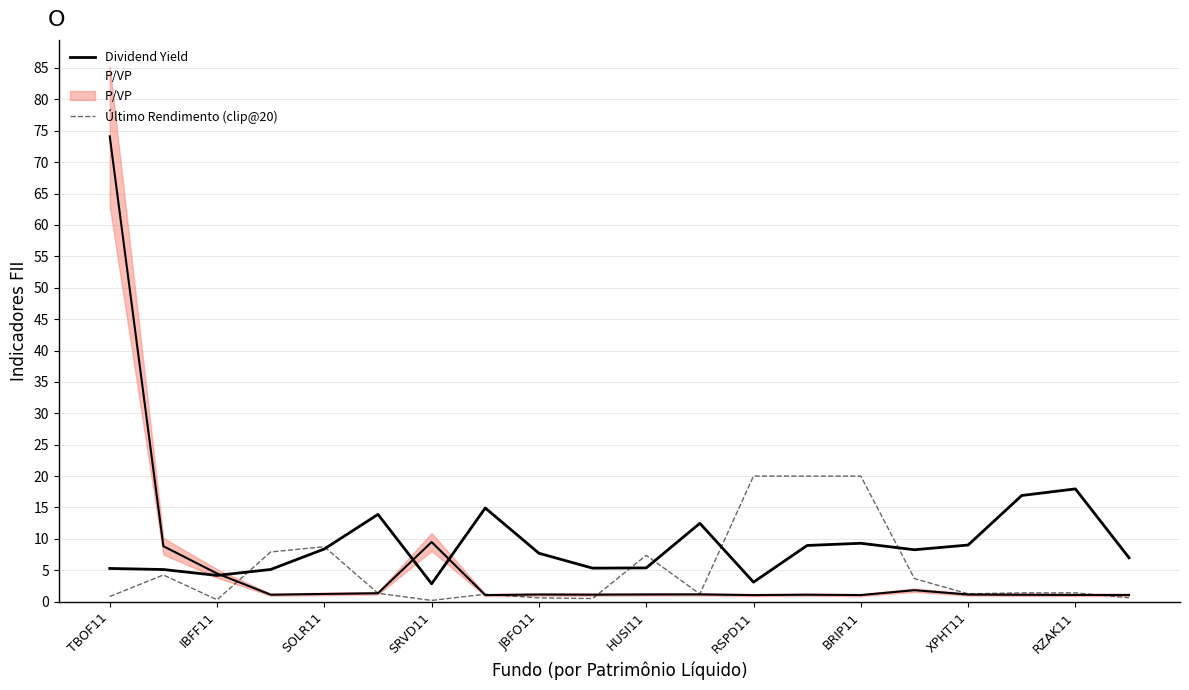

True or false: P/VP has a value of 1.1 at 19.

True